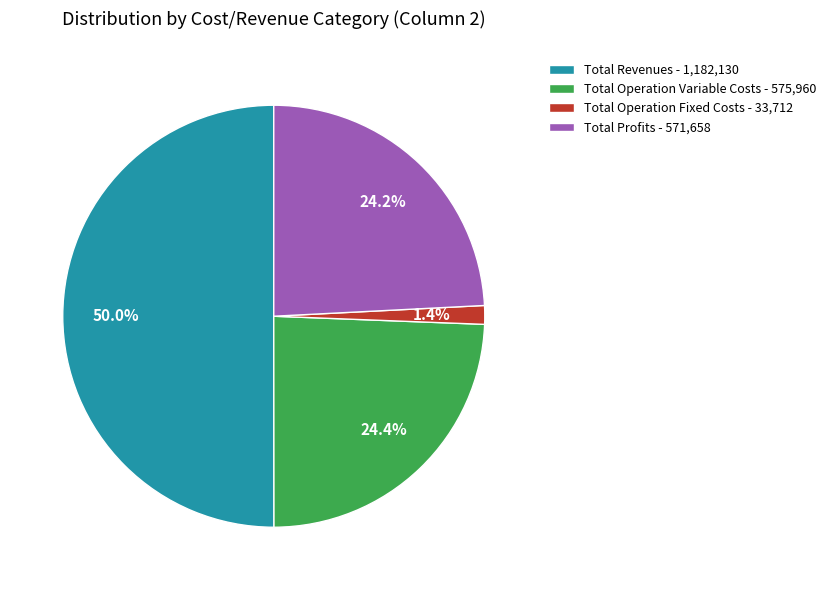

Which slice represents more than half of the pie?

Total Revenues - 1,182,130